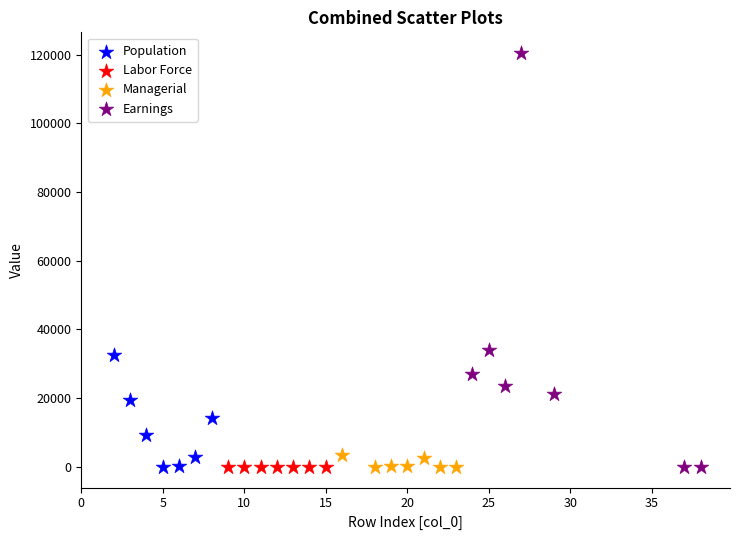

Which series has the widest spread of Y values?

Earnings